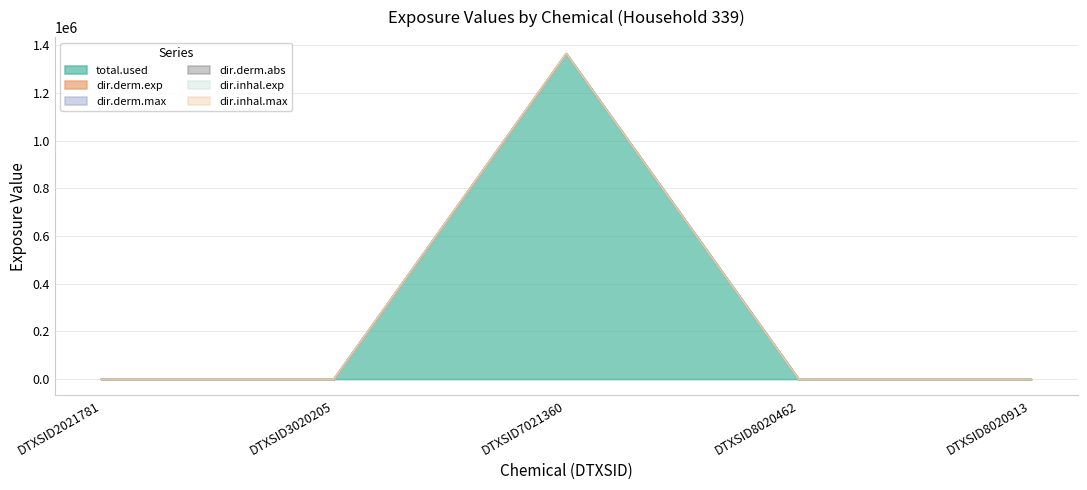

True or false: dir.derm.abs and dir.derm.max cross at least once.

False